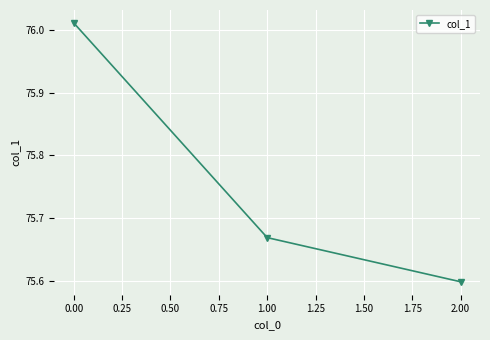

The value at 0.00 is 17.6. True or false?

False